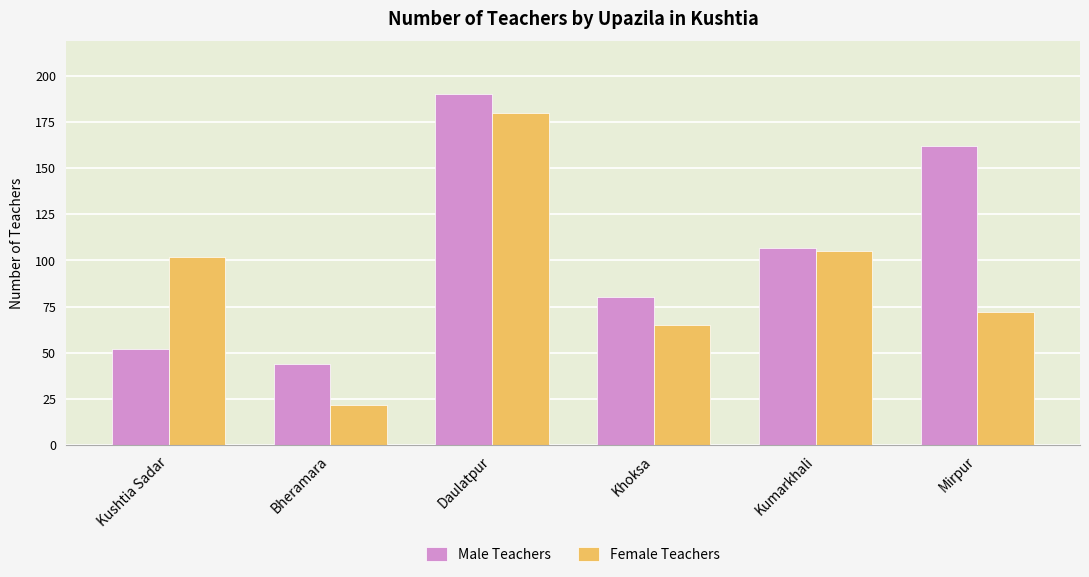

Which series has the largest total across all categories?

Male Teachers